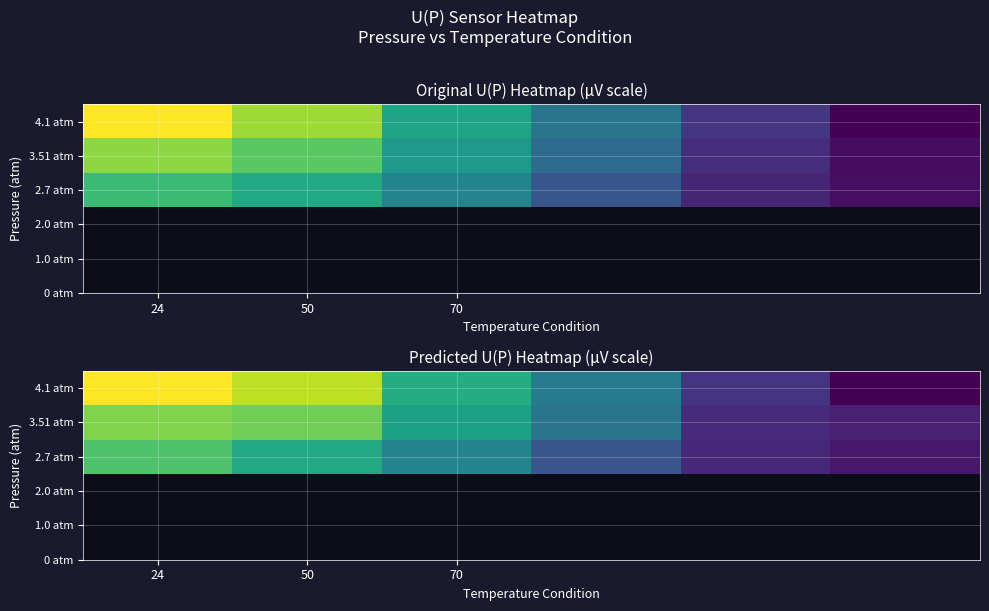

At which category does the chart reach its minimum across all series?

5